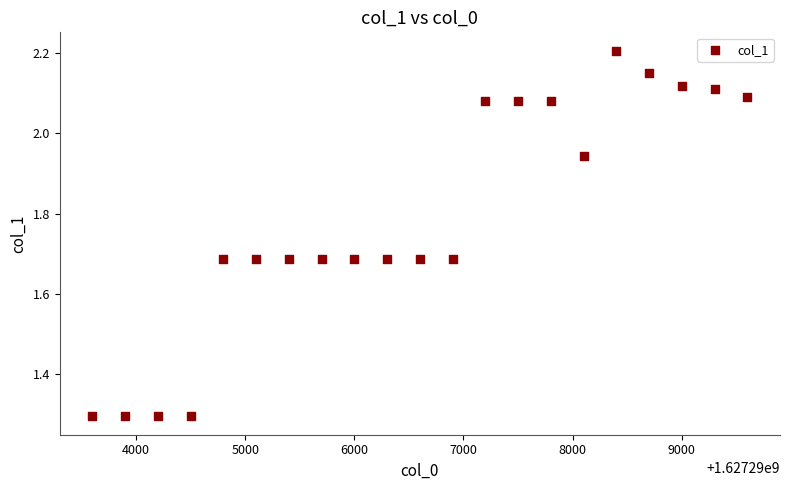

What is the range of Y values (max minus min)?

0.9